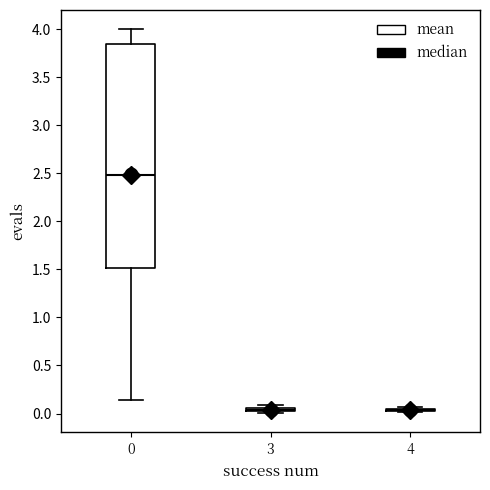

Which box is the tallest, from its lower edge to its upper edge?

0